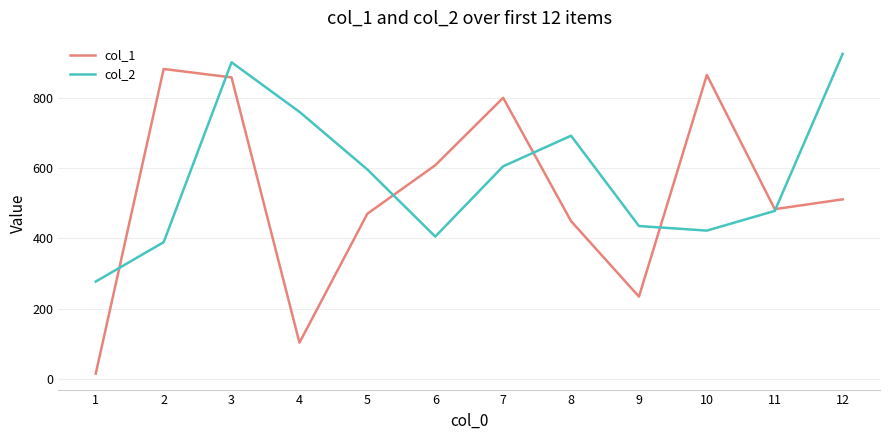

True or false: col_2 has a value of 405 at 6.

True